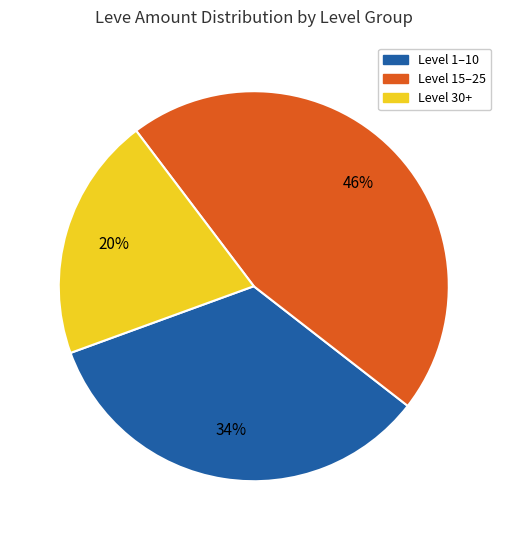

Is there a majority slice in this chart?

No